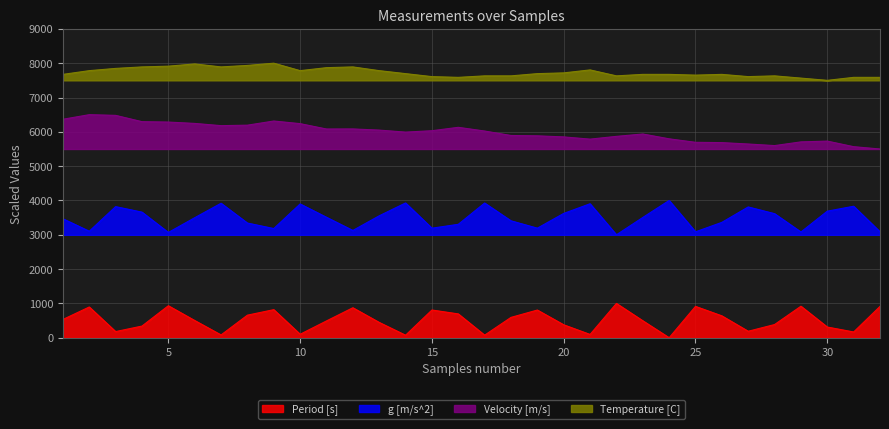

How many values in the Temperature [C] series are below 7695?

16